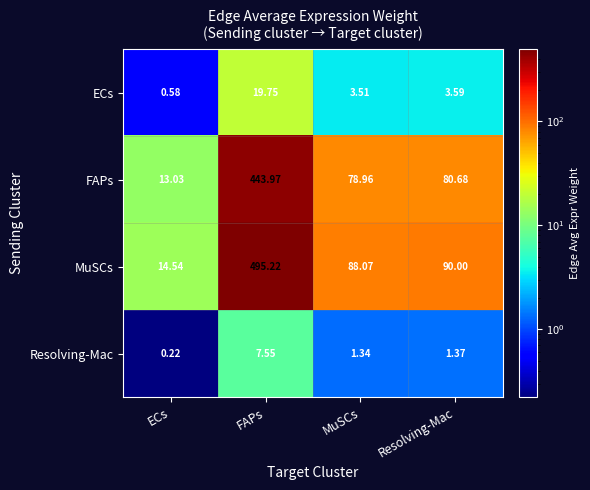

Which series changed the most between ECs and FAPs?

MuSCs